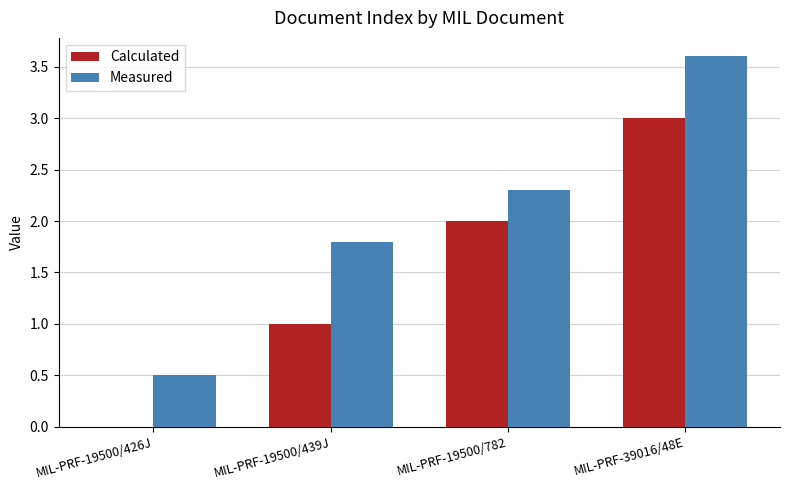

What is the spread (max minus min) of values at MIL-PRF-19500/439J?

0.8